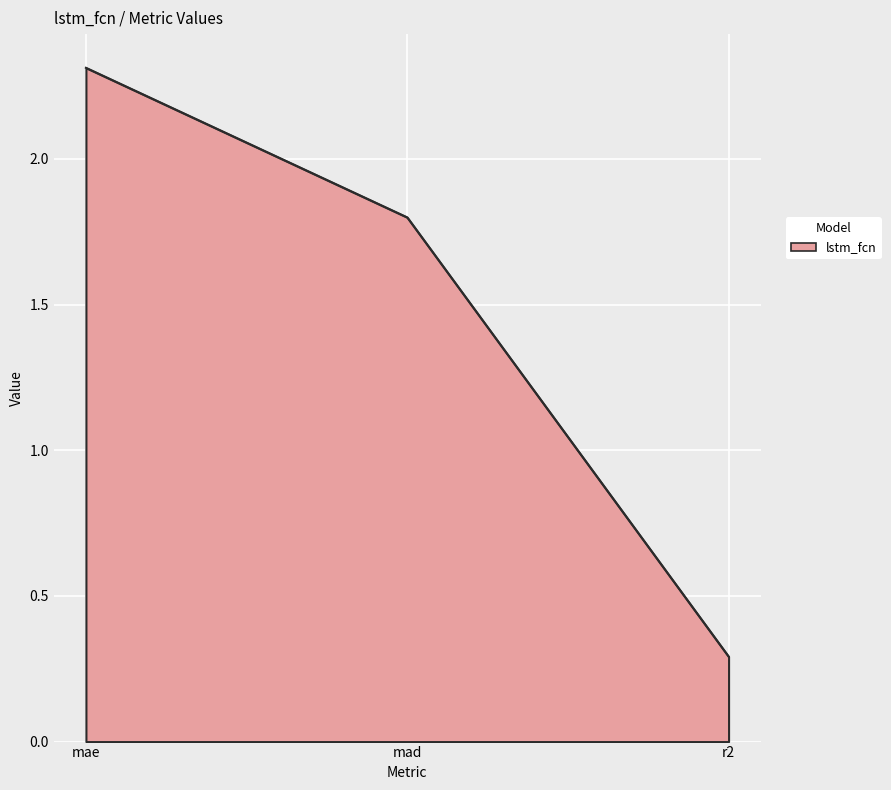

What position from the right is mad?

2